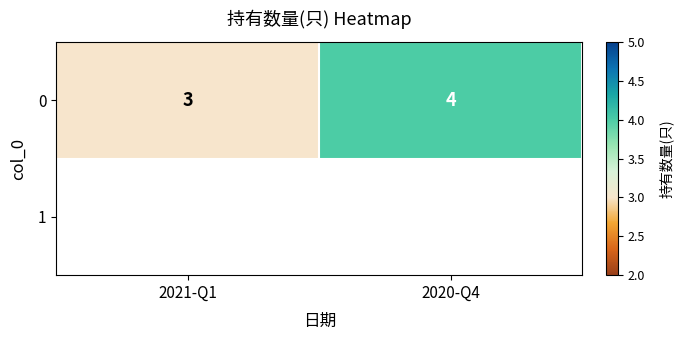

What is the approximate value at 2021-Q1?

3